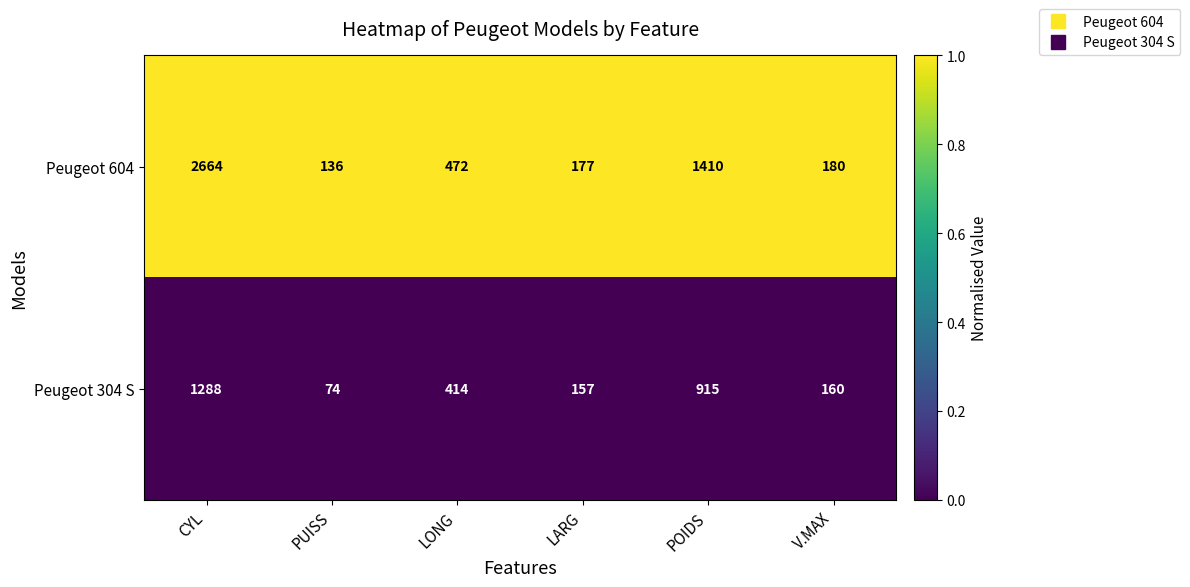

Rank the series at LARG from lowest to highest value.

Peugeot 304 S, Peugeot 604